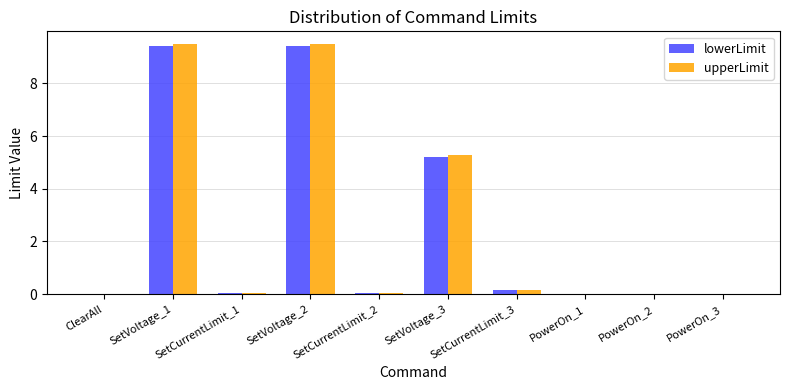

The lowerLimit series shows 9.4 at SetVoltage_2. True or false?

True